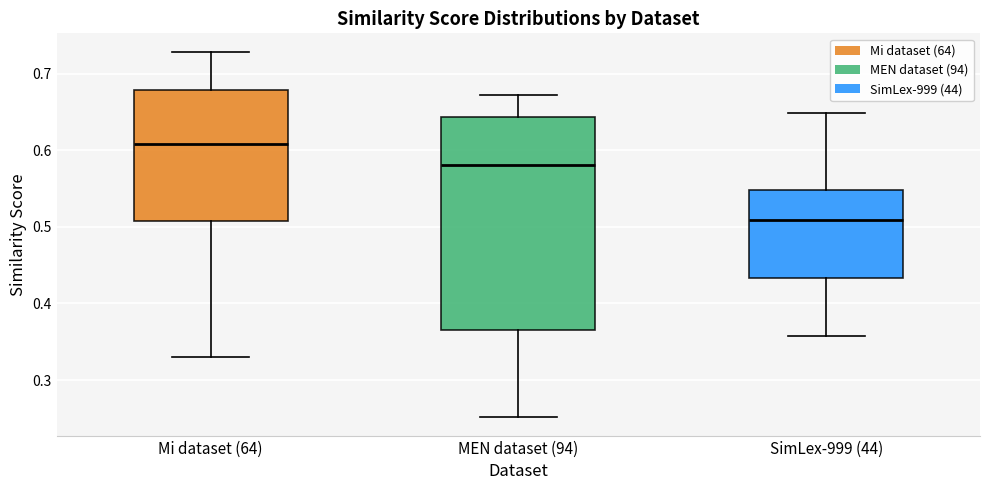

Where does the lower whisker of the box for MEN dataset (94) end on the y-axis? The values are not printed on the chart, so give them approximately, as read against the axis.

0.25